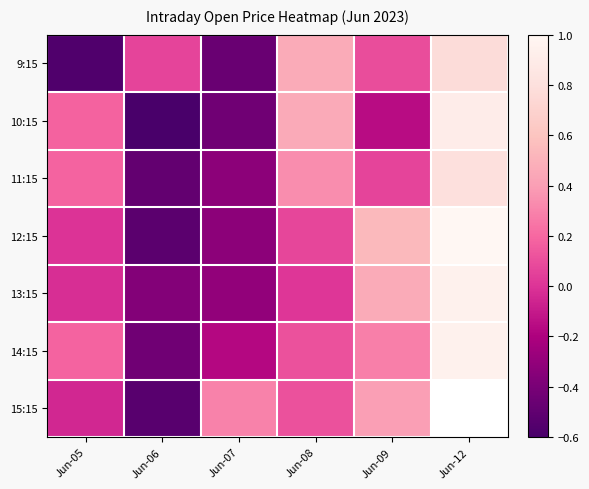

How many series are shown in this chart?

7